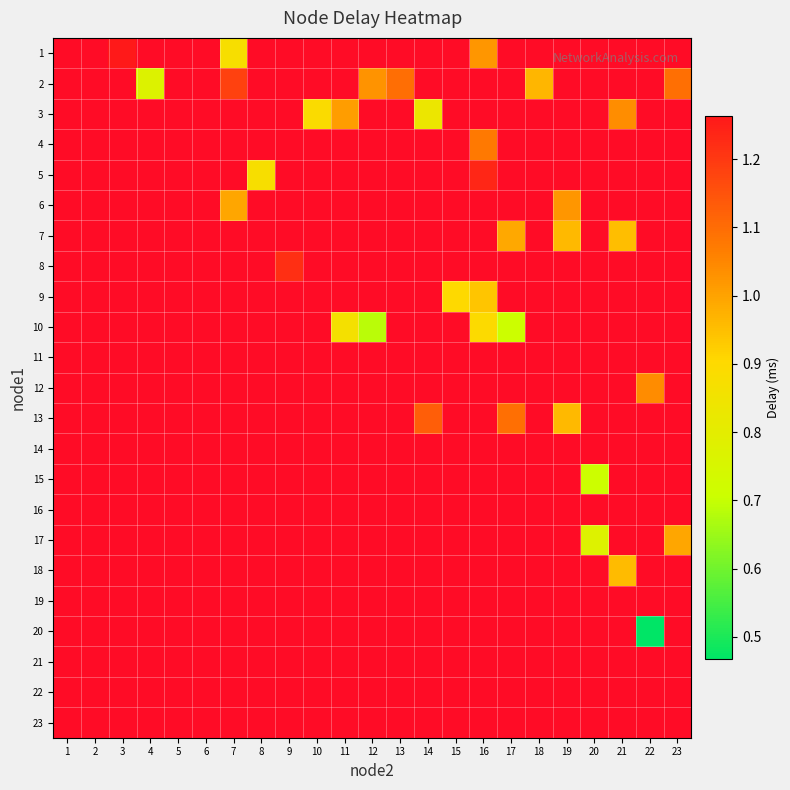

Which has a higher value, 14 or 3?

3